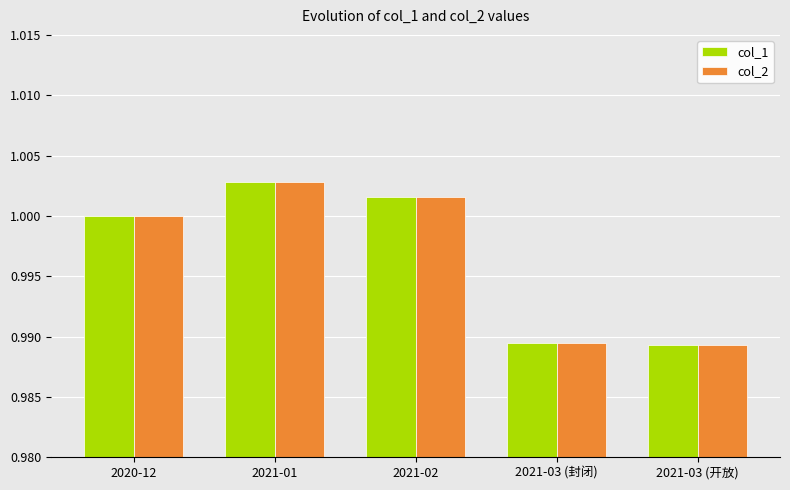

How many categories are shown in the chart?

5